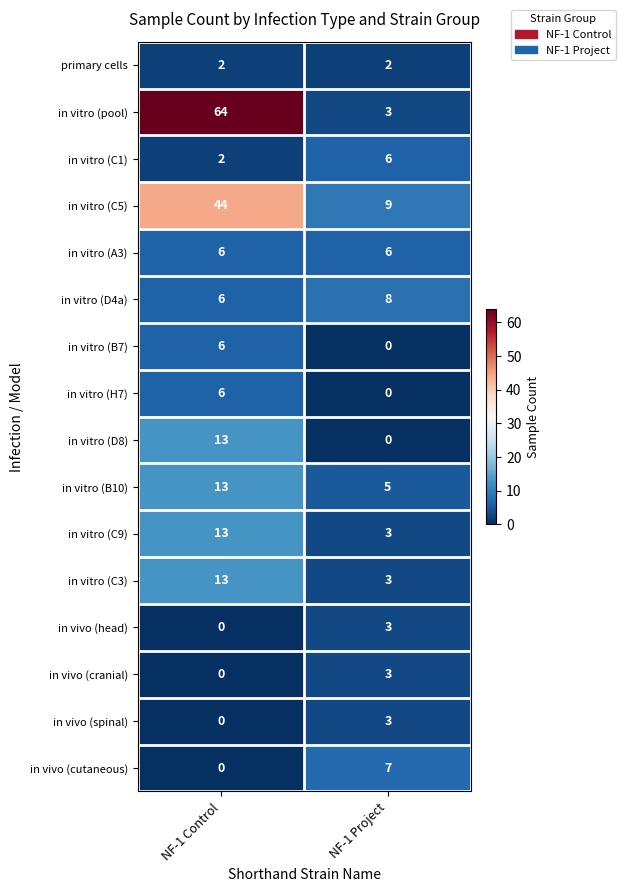

True or false: in vitro (D8) has a value of 0 at NF-1 Project.

True